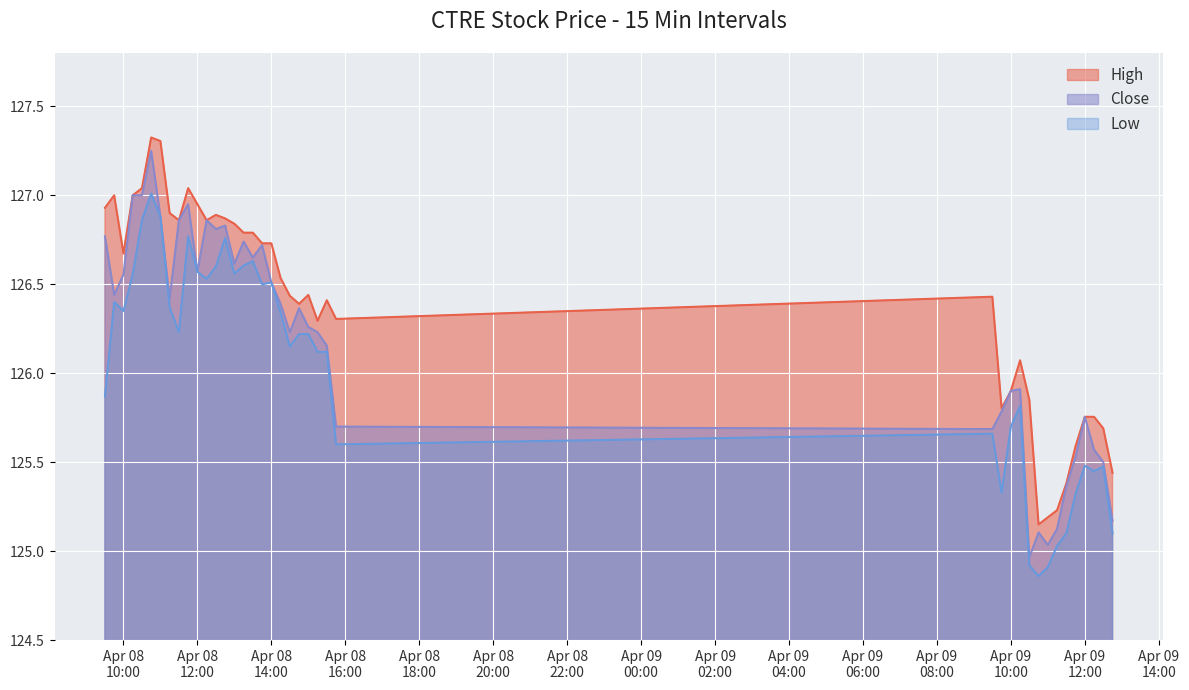

At which category is the sum across all series the highest?

2024-04-08 10:45:00